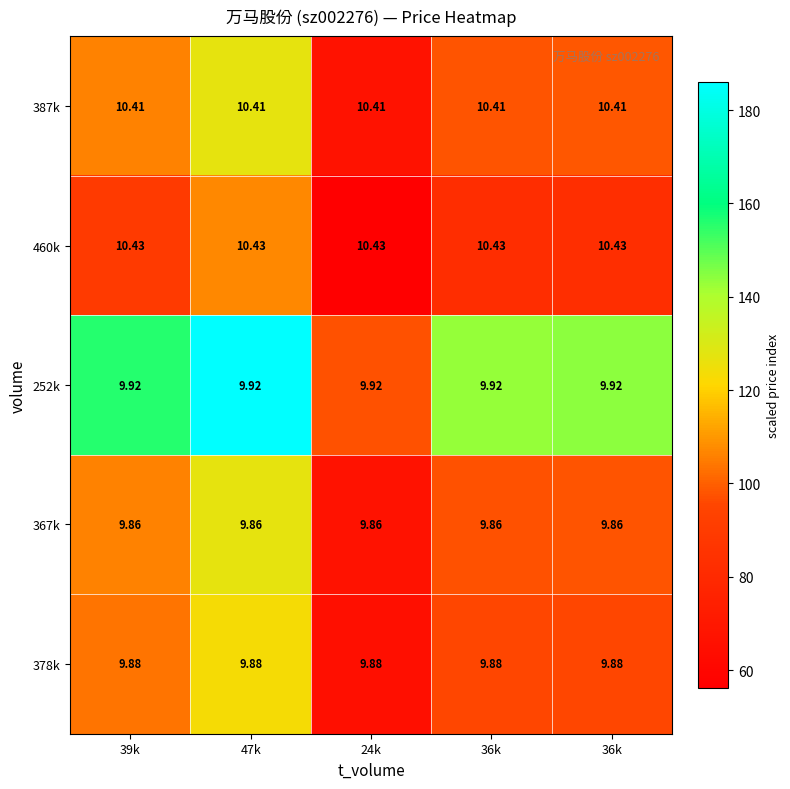

How many series are shown in this chart?

5